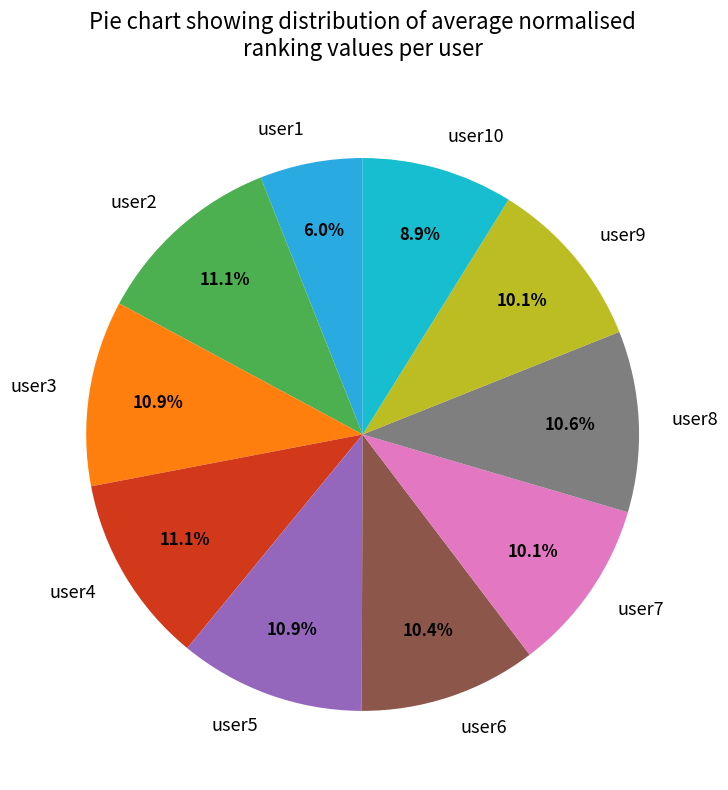

Count the number of slices in the pie.

10